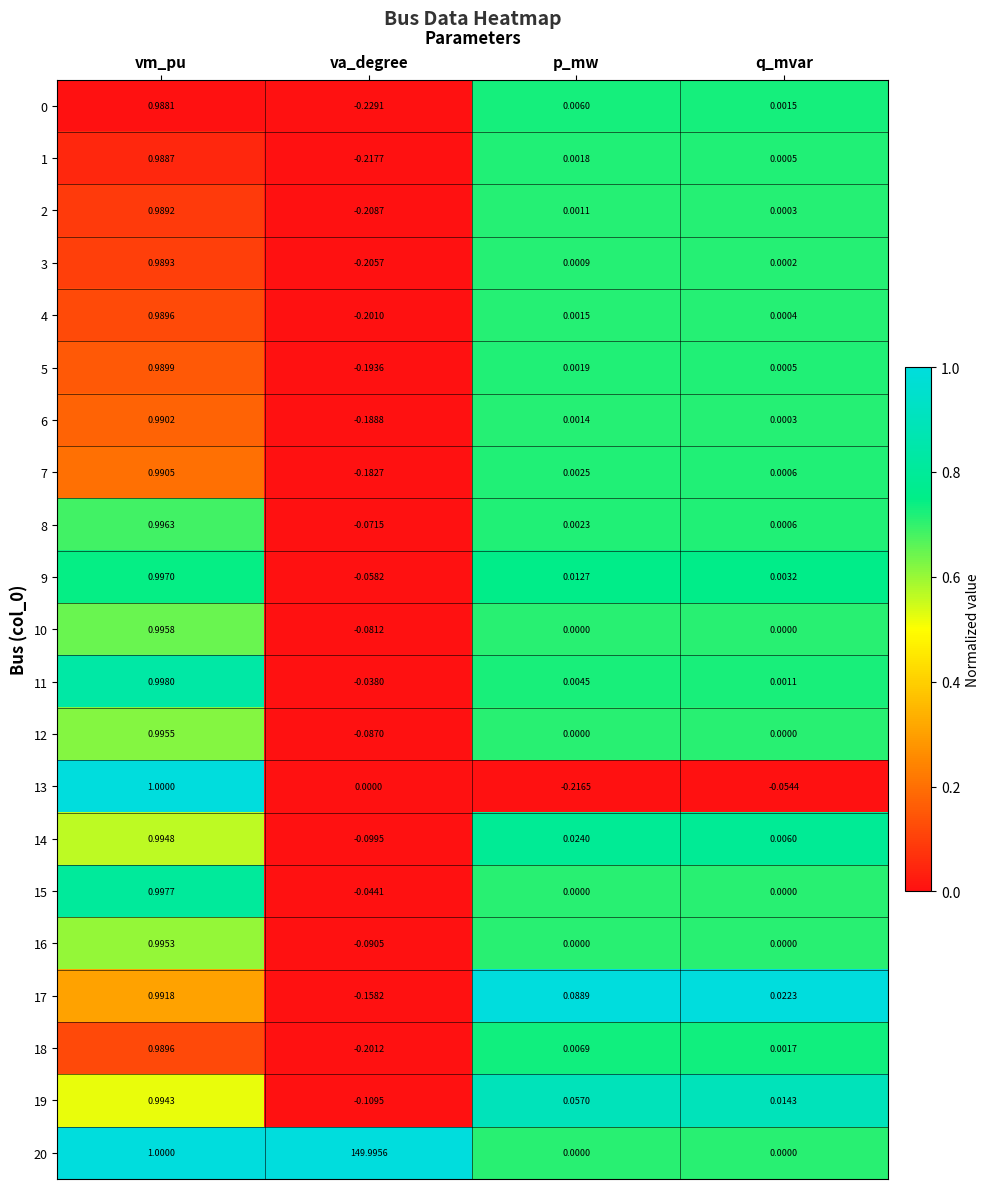

List the labels in order of 11 value, largest first.

vm_pu, p_mw, q_mvar, va_degree